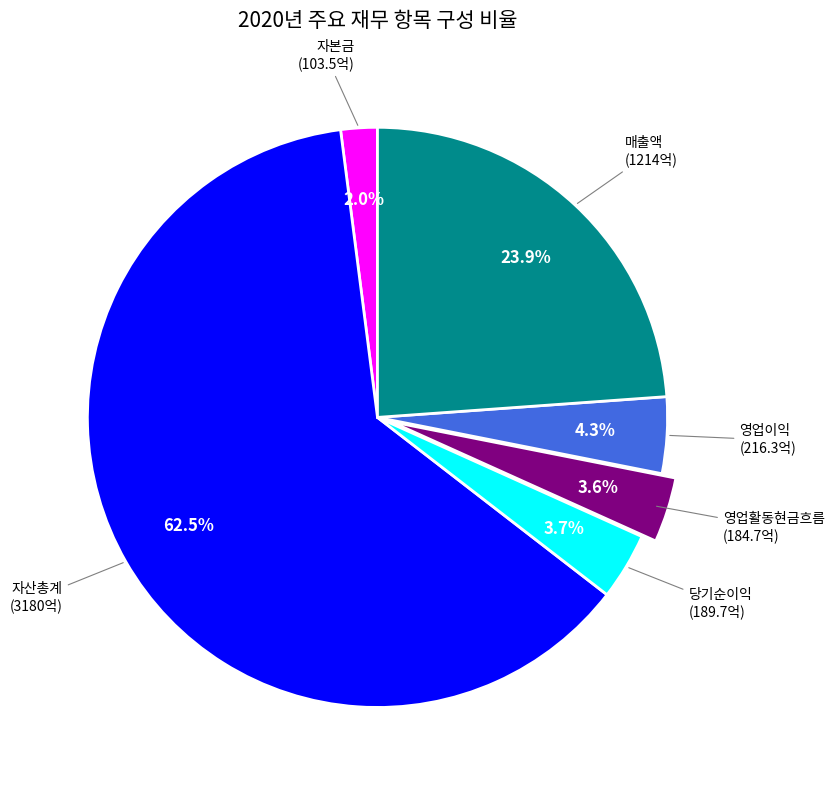

Does any single category account for the majority?

Yes